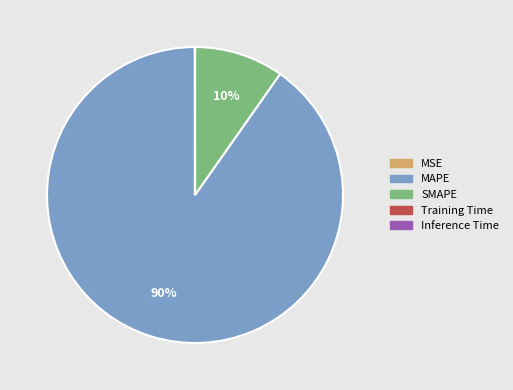

To the nearest percent, what is the average slice percentage?

20%